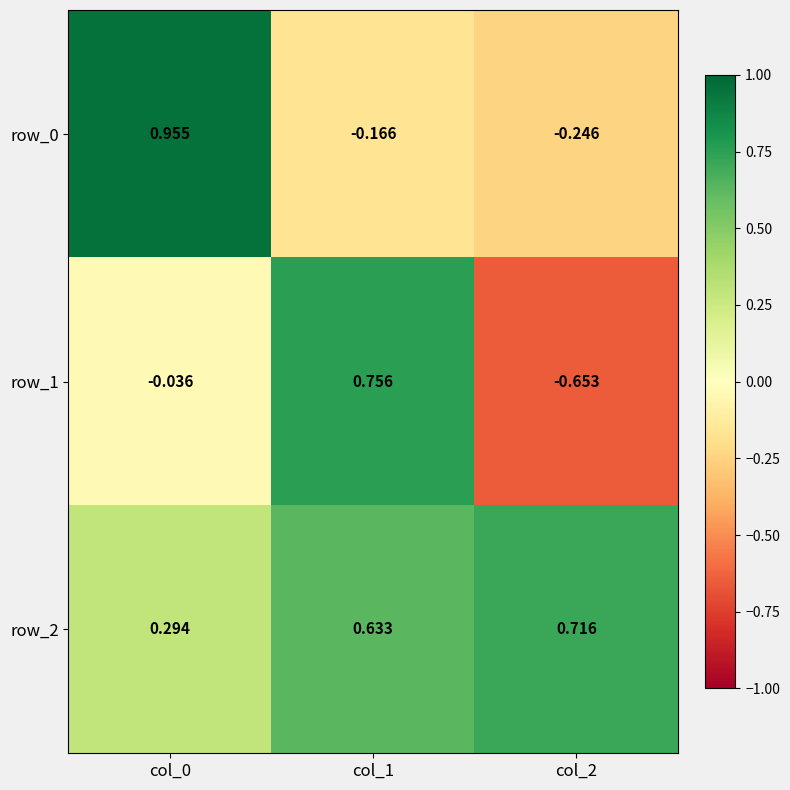

Is the value of row_0 at col_2 greater than the value of row_2 at col_1?

No